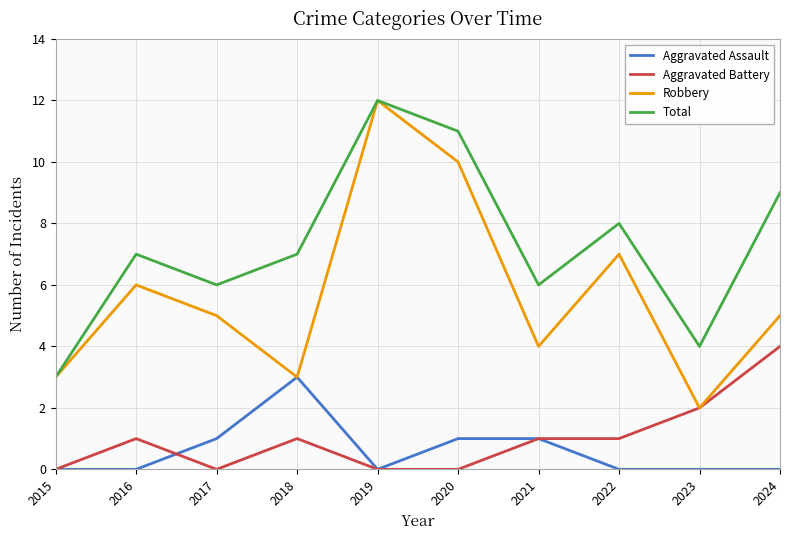

Is it true that Robbery equals 2 at 2021?

False